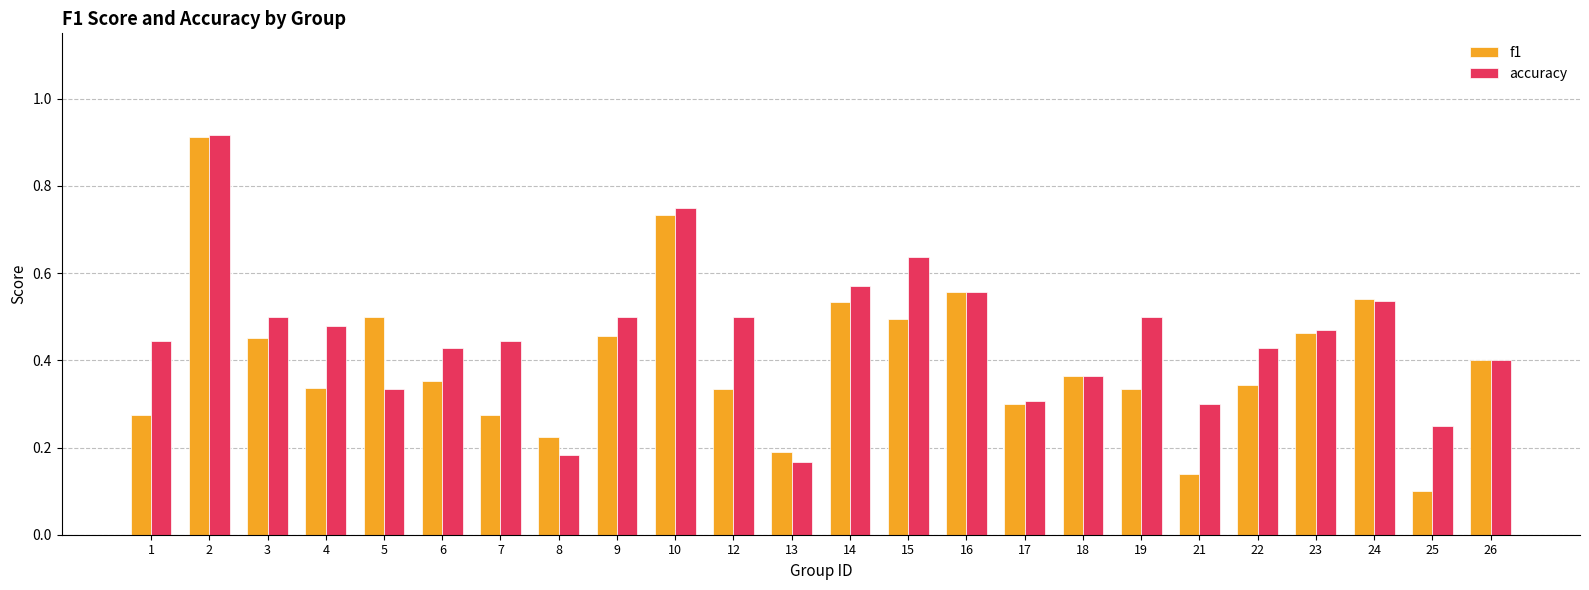

At which label is f1 closest to 0?

25